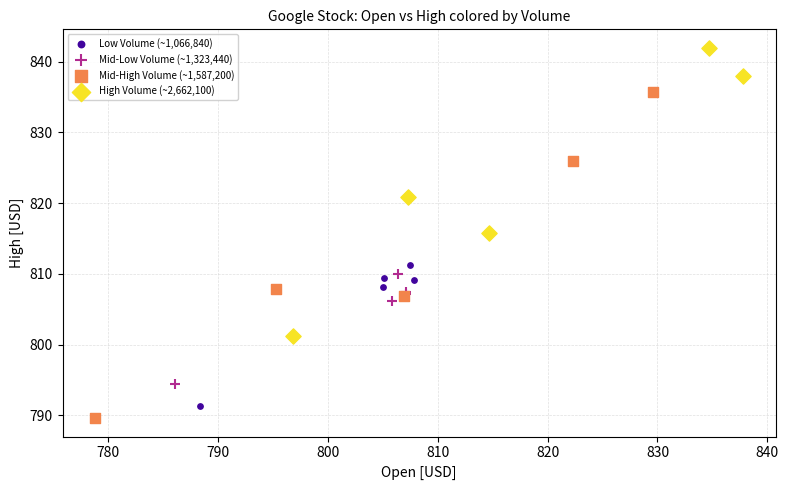

What are all the series names shown in the legend?

Low Volume (~1,066,840), Mid-Low Volume (~1,323,440), Mid-High Volume (~1,587,200), High Volume (~2,662,100)